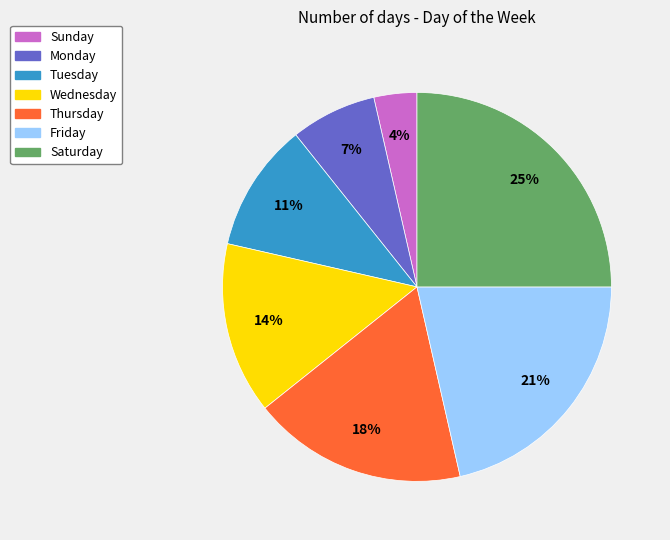

To the nearest percent, what percentage of the pie is Monday?

7%